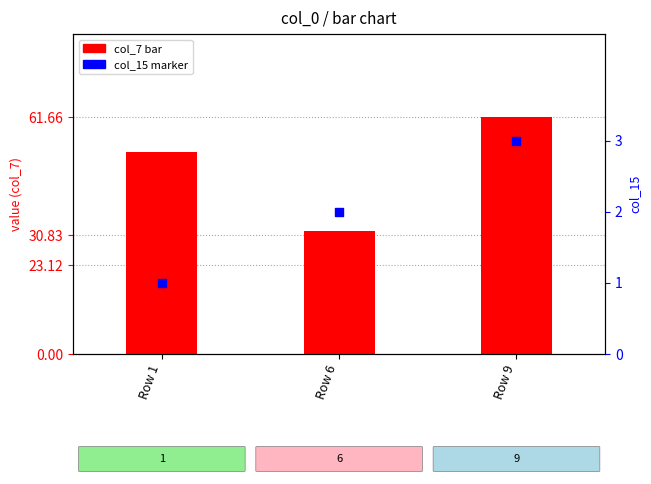

Which series reaches the minimum Y coordinate?

col_15 (secondary)